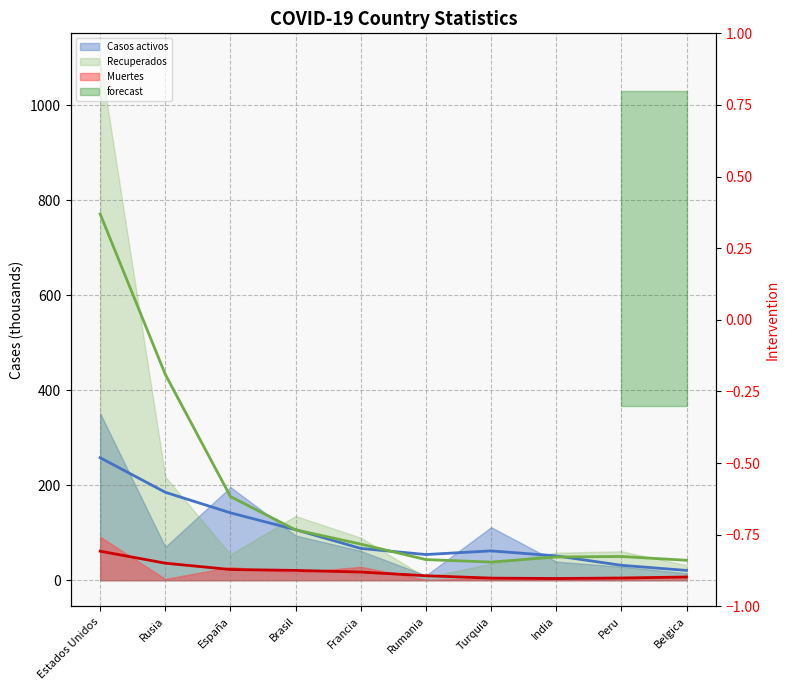

At which category does the chart reach its peak across all series?

Estados Unidos